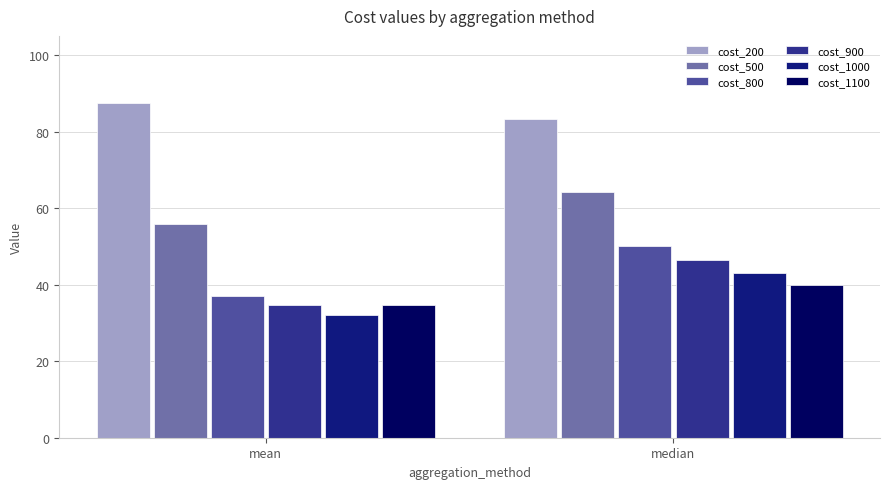

What are all the series names shown in the legend?

cost_200, cost_500, cost_800, cost_900, cost_1000, cost_1100